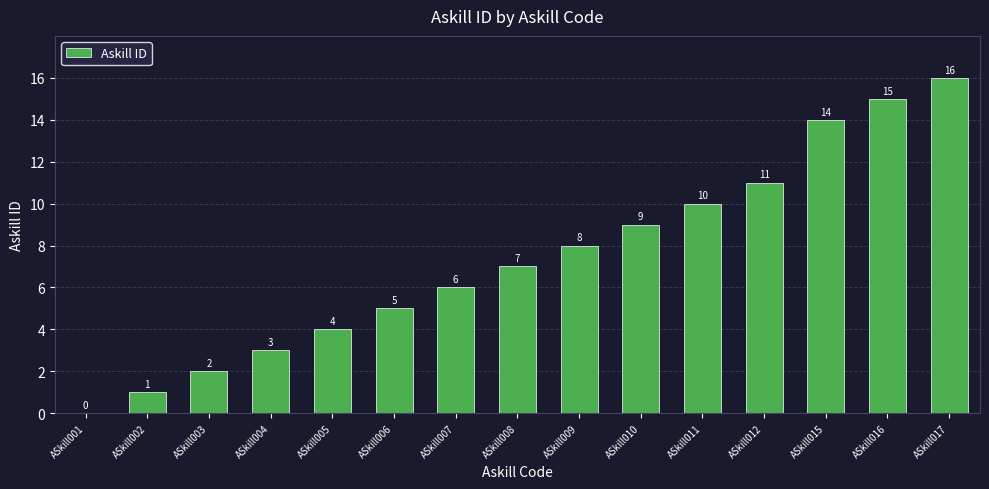

What is the average value?

7